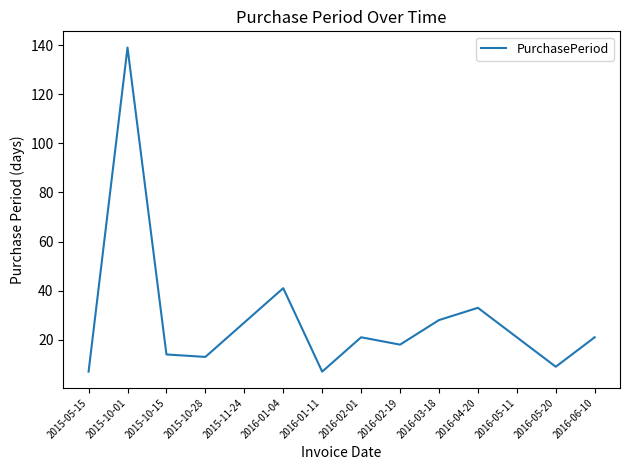

The chart shows a value of 21 at 2016-05-11. True or false?

True